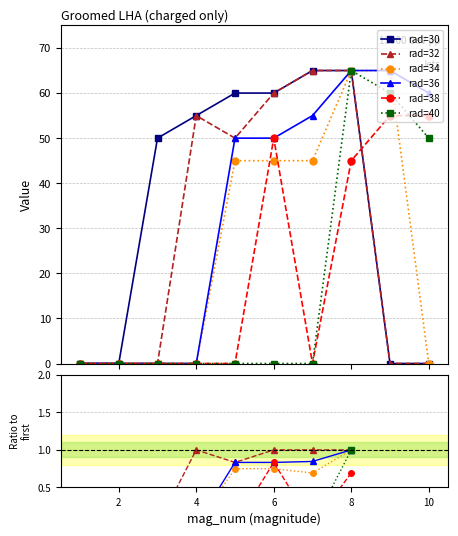

What is the greatest value displayed?

65.0